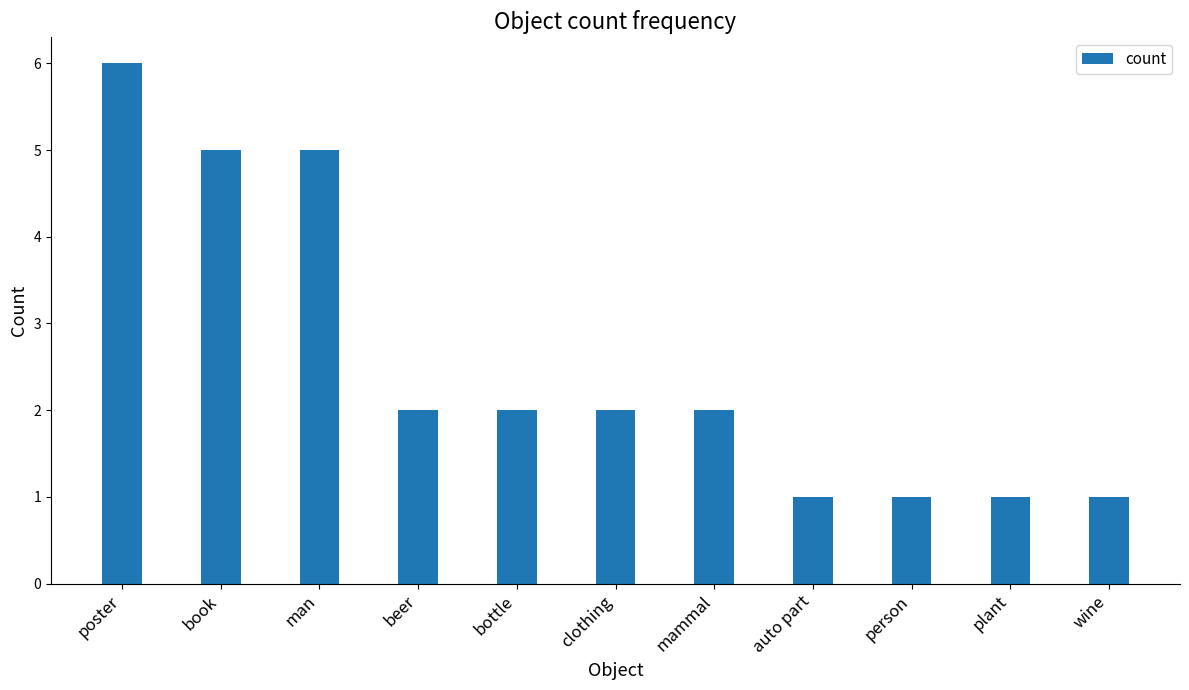

Which label corresponds to the largest value in the chart?

poster